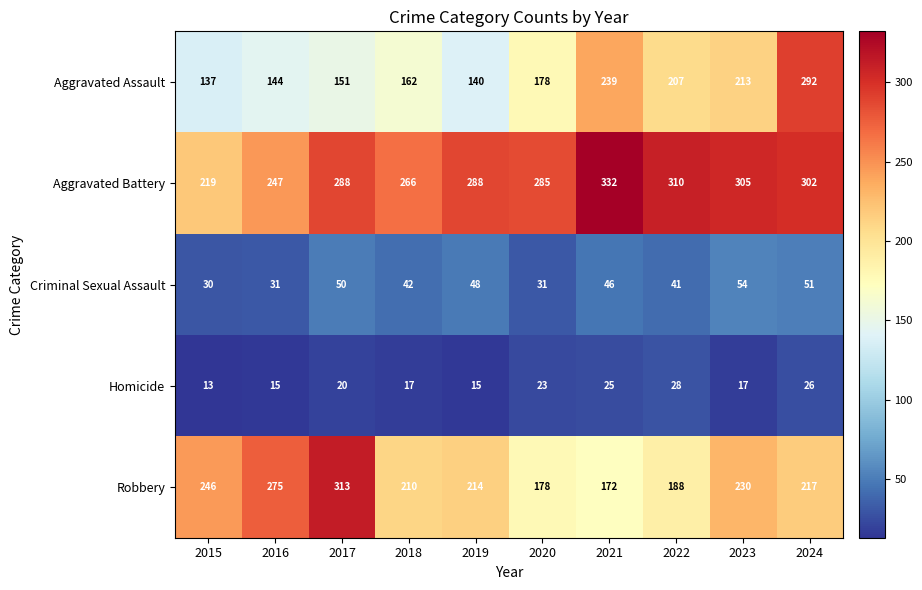

Is it true that Homicide equals 15 at 2016?

True